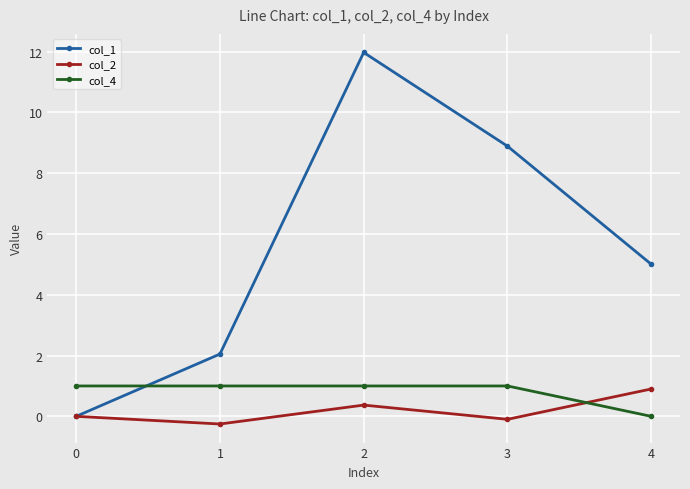

The value of col_1 at 0 is 0.0. True or false?

True